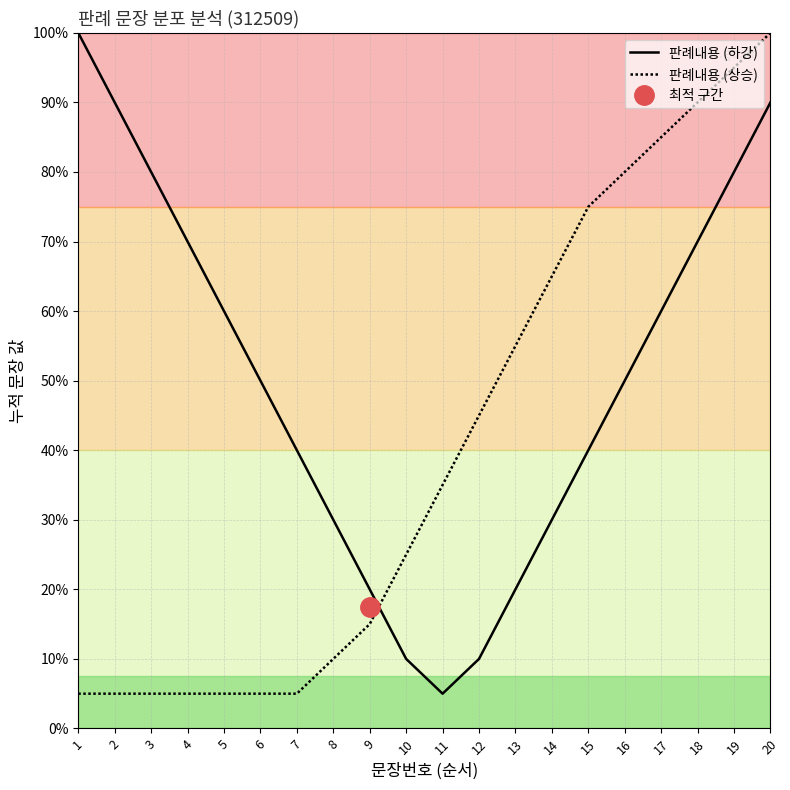

True or false: 판례내용 (하강) has a value of 19 at 18.

False